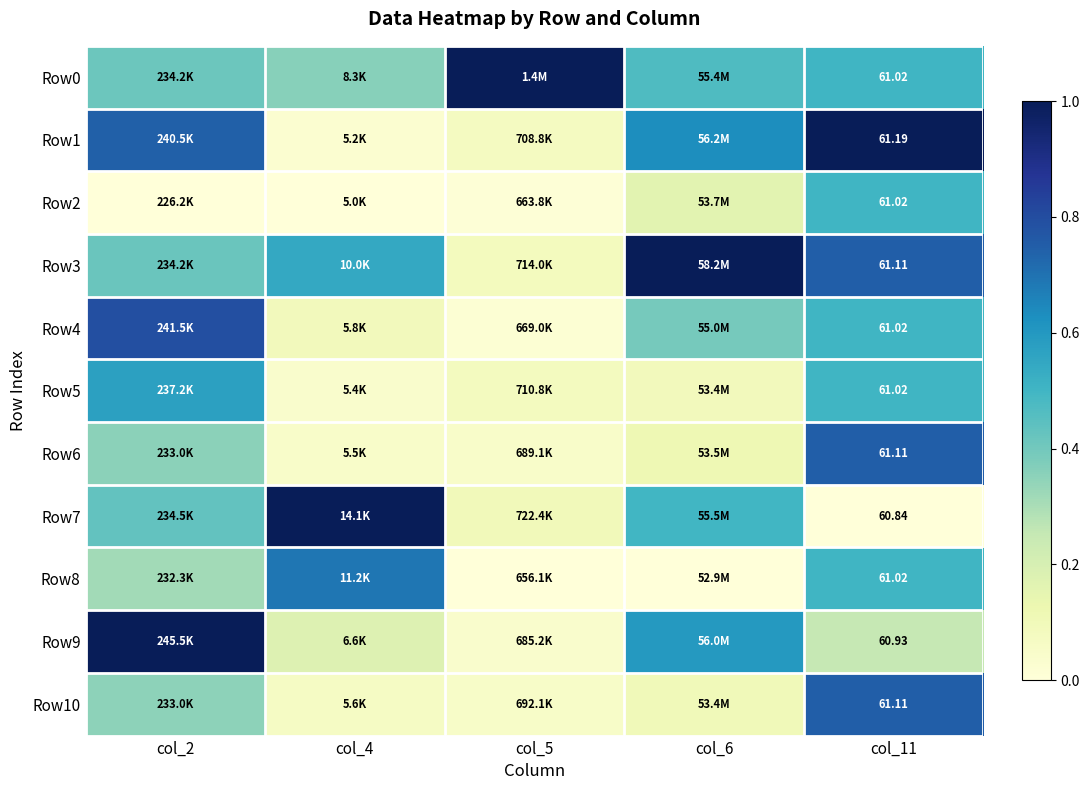

At which label does Row5 reach its minimum?

col_4